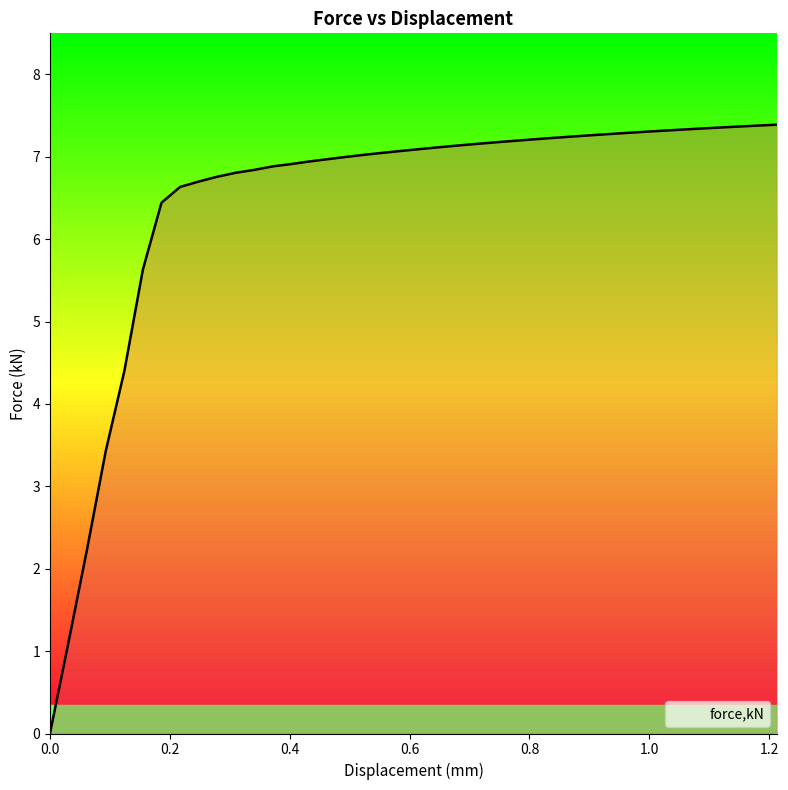

What is the difference between the maximum and minimum values?

7.4